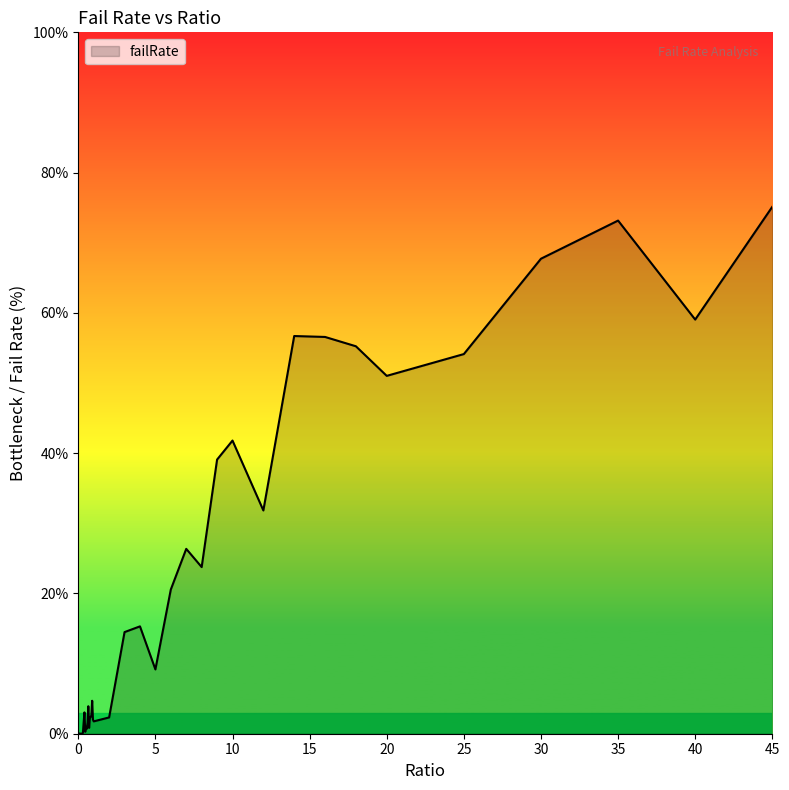

What is the greatest value displayed?

75.1